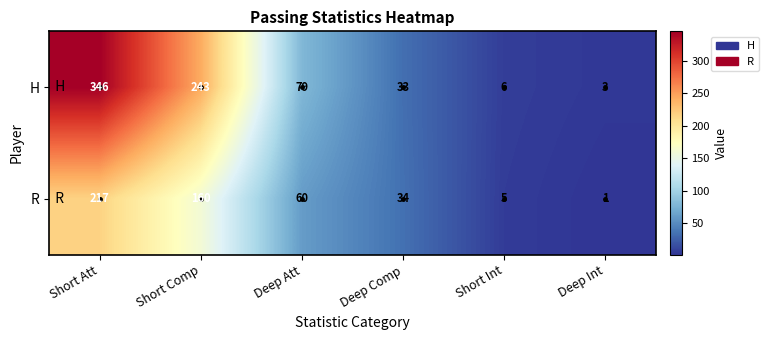

Rank the categories by R value from lowest to highest.

Deep Int, Short Int, Deep Comp, Deep Att, Short Comp, Short Att